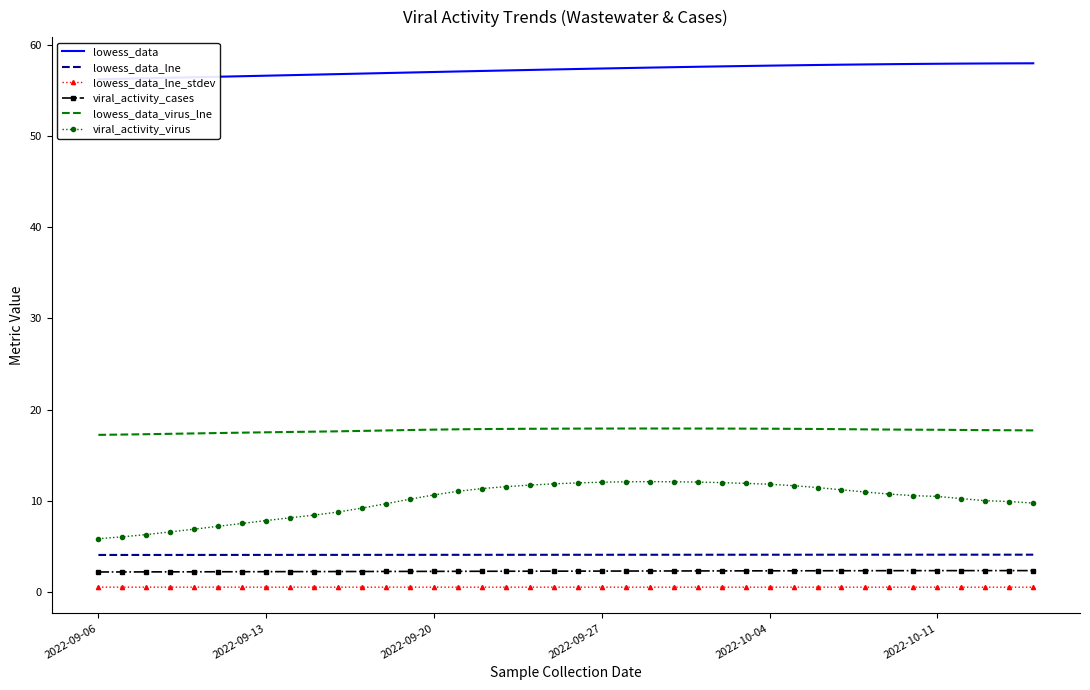

Is it true that lowess_data_virus_lne equals 7.3 at 2022-09-06?

False